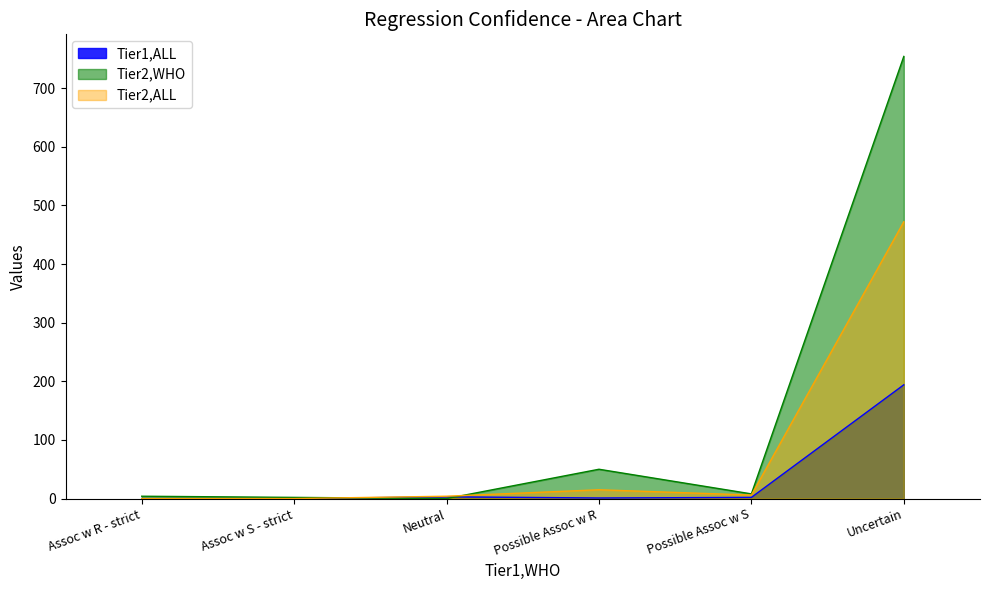

After their last crossing, which series has the higher values: Tier1,ALL or Tier2,WHO?

Tier2,WHO